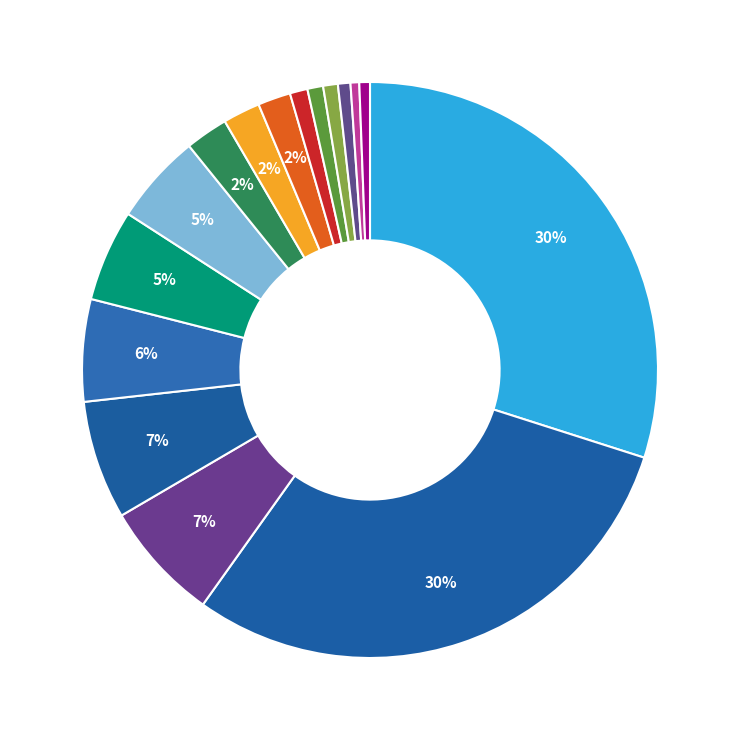

Rank the categories by value from highest to lowest.

GM-1, GM-6, D8, D16, D6, D9, W-1, B-15, F18-1, E2-1, GM-2, GM-5, D14, E2-2, GM-3, GM-4, CnC-20